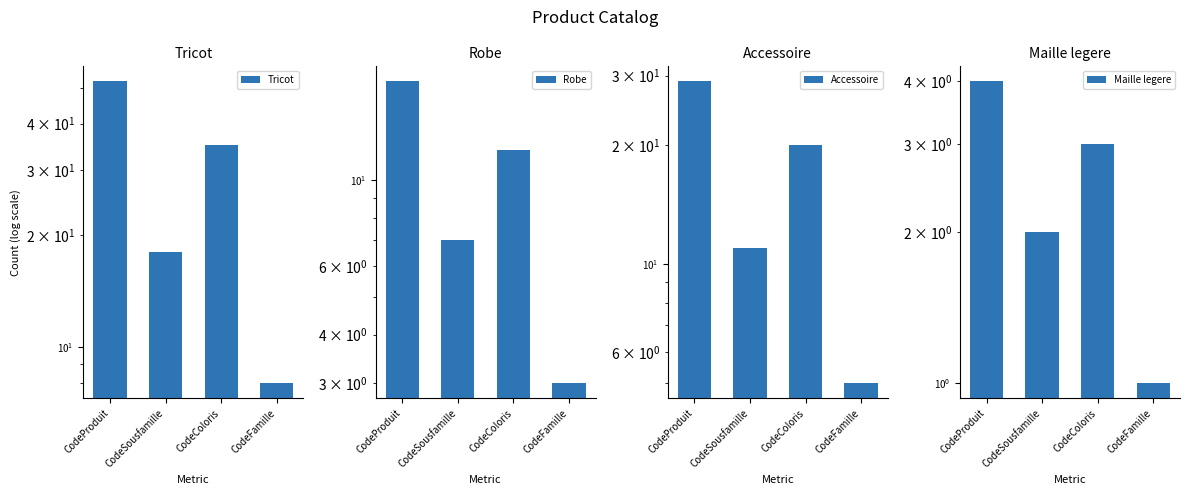

How many values in the Tricot series exceed 35?

1